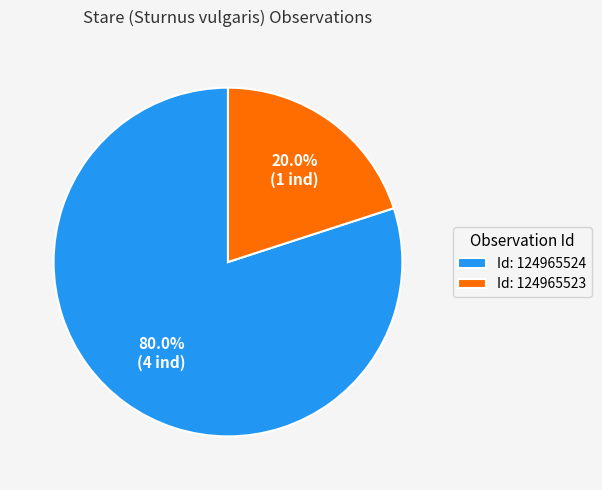

Approximately how many times larger is the value at Id: 124965524 compared to Id: 124965523?

4.0